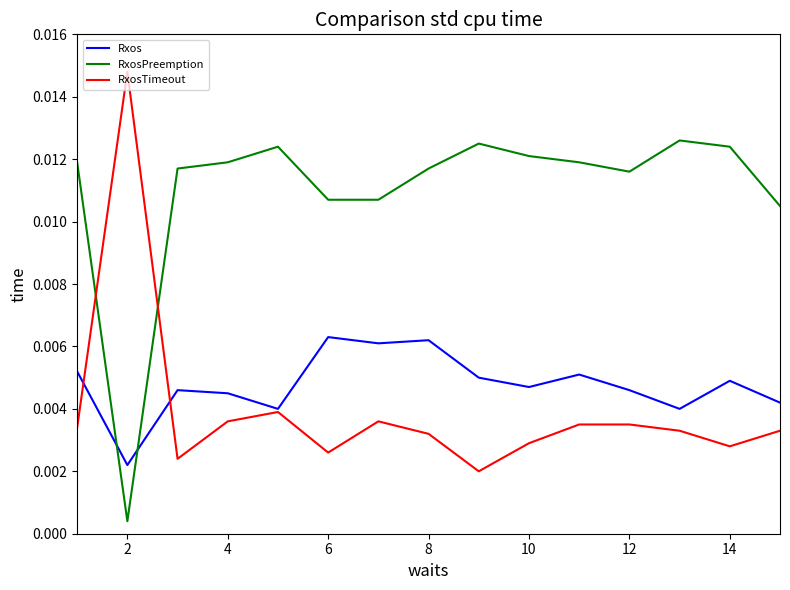

Rank the series by their maximum value, from highest to lowest.

RxosTimeout, RxosPreemption, Rxos